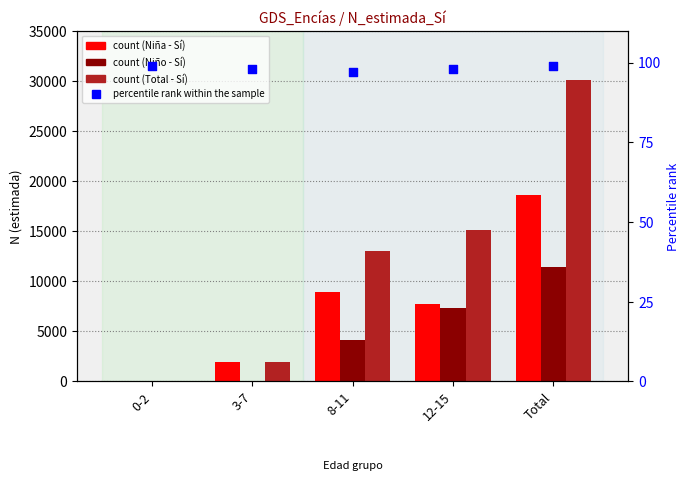

What are all the series names shown in the legend?

Niña - Sí, Niño - Sí, Total - Sí, percentile rank within the sample